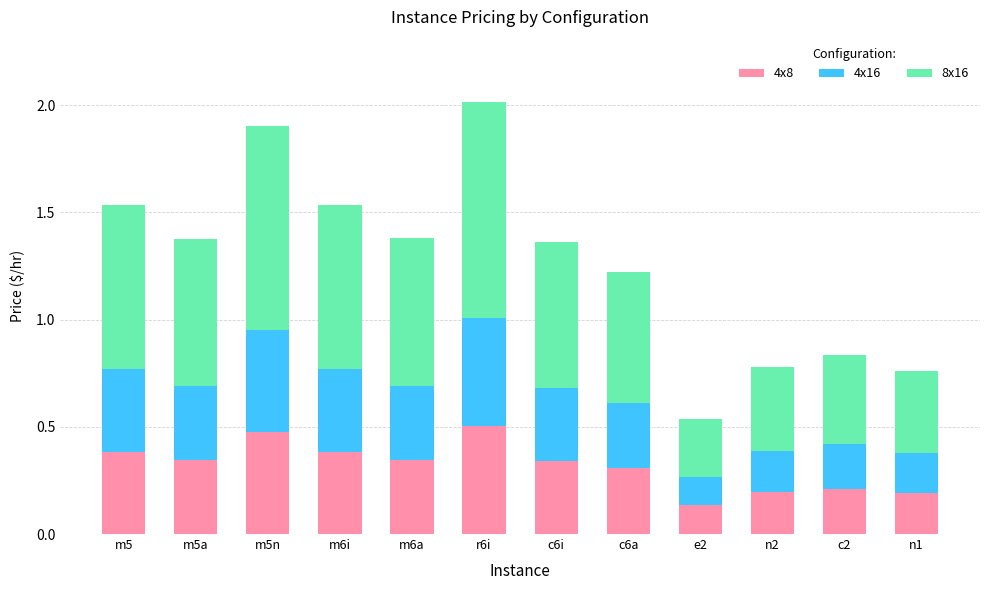

The value of 4x8 at n2 is 0.2. True or false?

True